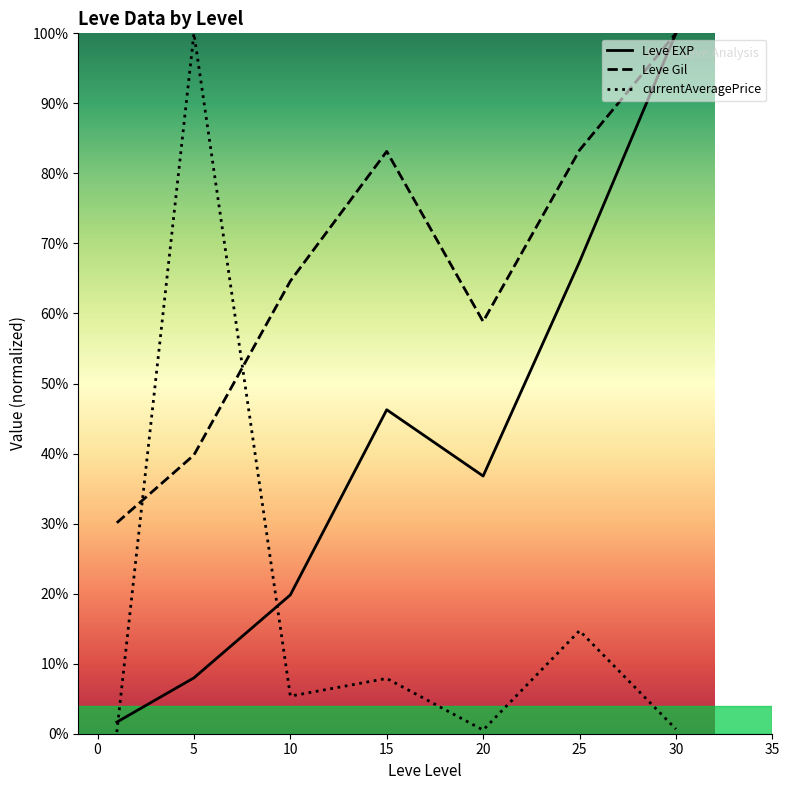

The value of currentAveragePrice at 10 is 5.4. True or false?

True